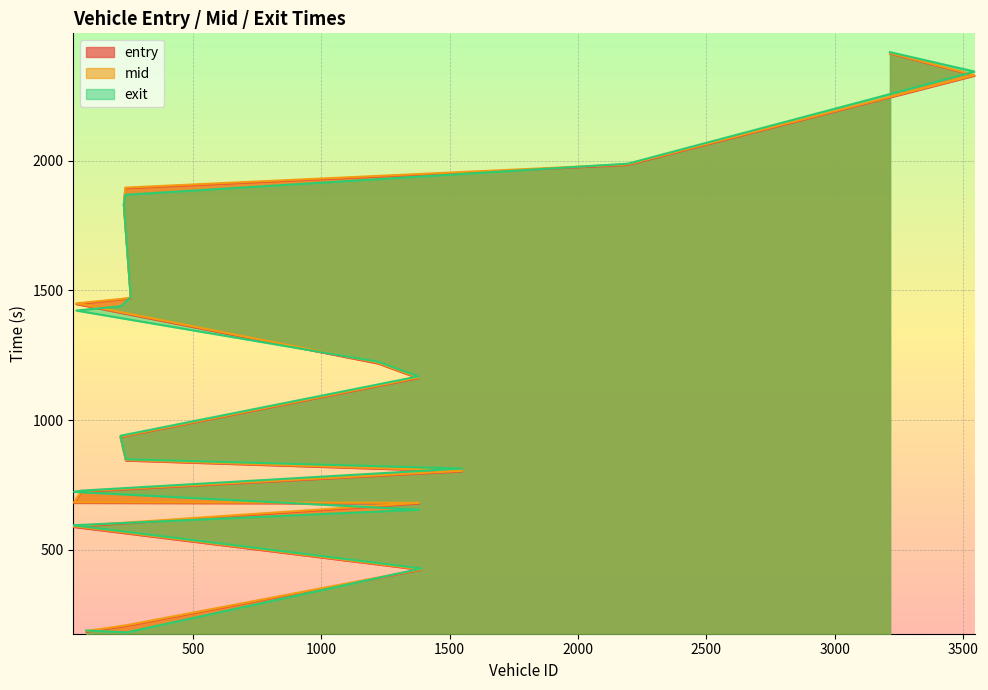

What is the sum of all exit values?

23282.7